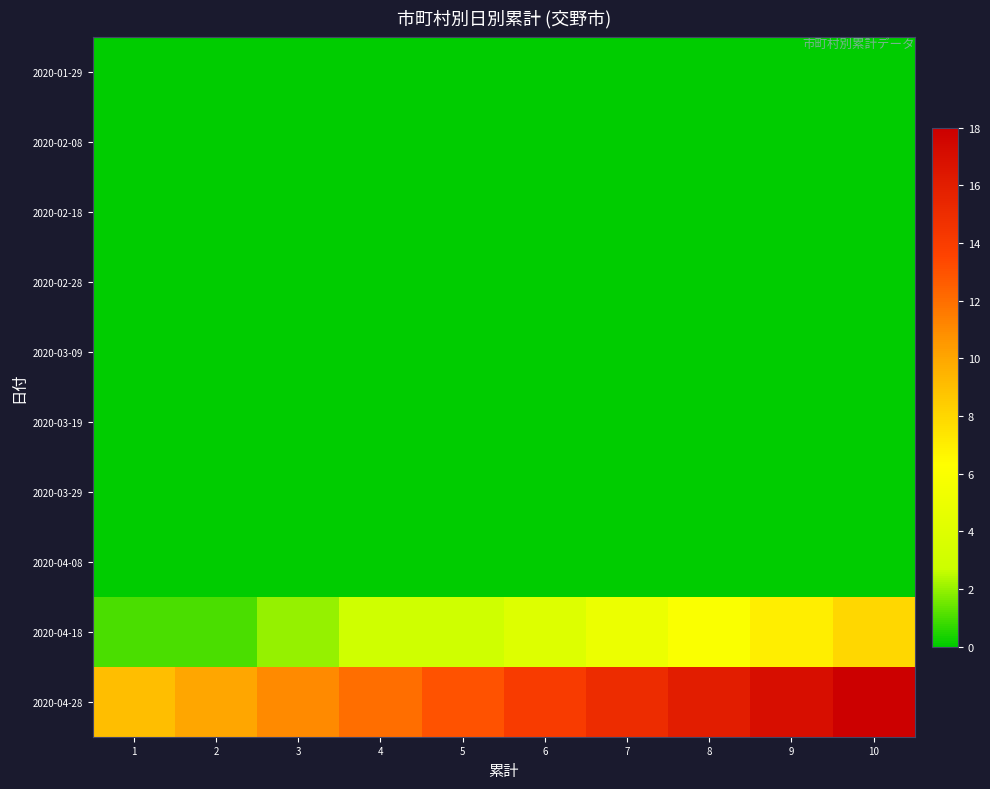

Reading right to left, list all the values displayed in this chart.

2020-01-29: 10=0	9=0	8=0	7=0	6=0	5=0	4=0	3=0	2=0	1=0
2020-02-08: 10=0	9=0	8=0	7=0	6=0	5=0	4=0	3=0	2=0	1=0
2020-02-18: 10=0	9=0	8=0	7=0	6=0	5=0	4=0	3=0	2=0	1=0
2020-02-28: 10=0	9=0	8=0	7=0	6=0	5=0	4=0	3=0	2=0	1=0
2020-03-09: 10=0	9=0	8=0	7=0	6=0	5=0	4=0	3=0	2=0	1=0
2020-03-19: 10=0	9=0	8=0	7=0	6=0	5=0	4=0	3=0	2=0	1=0
2020-03-29: 10=0	9=0	8=0	7=0	6=0	5=0	4=0	3=0	2=0	1=0
2020-04-08: 10=0	9=0	8=0	7=0	6=0	5=0	4=0	3=0	2=0	1=0
2020-04-18: 10=8	9=7	8=6	7=5	6=4	5=3	4=3	3=2	2=1	1=1
2020-04-28: 10=18	9=17	8=16	7=15	6=14	5=13	4=12	3=11	2=10	1=9